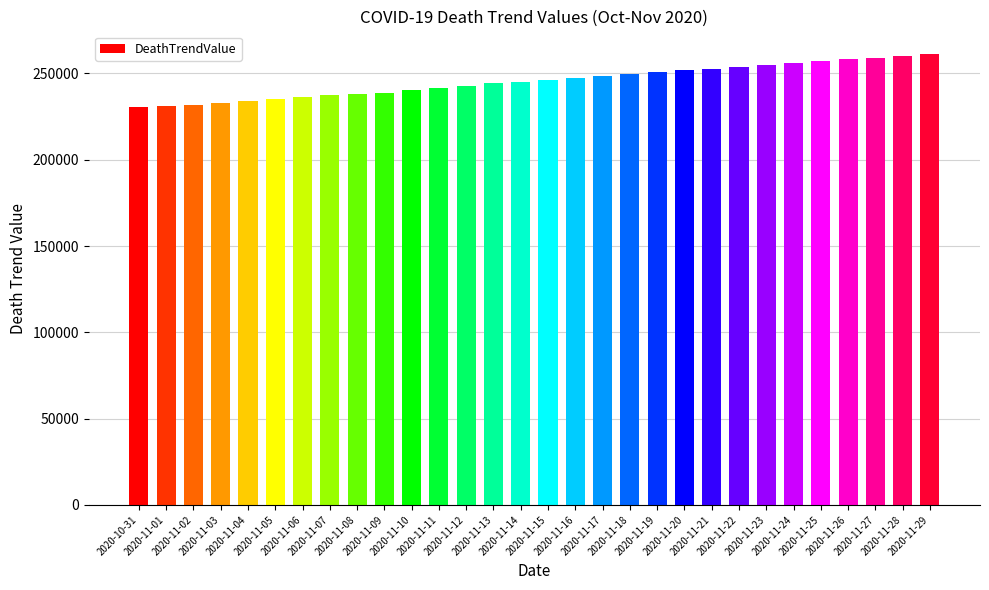

What is the difference between the maximum and minimum values?

30812